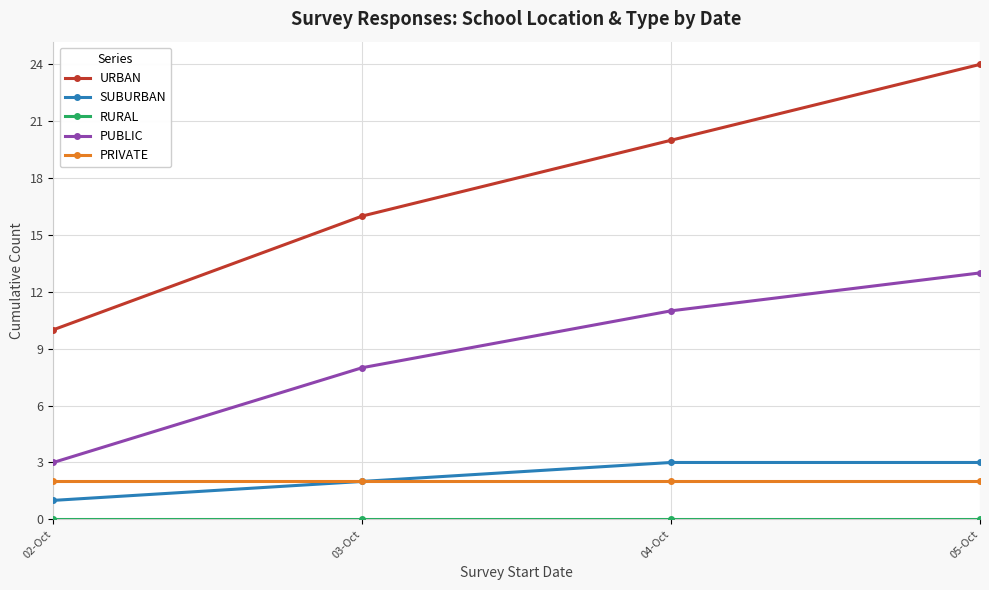

What position from the right is 03-Oct?

3